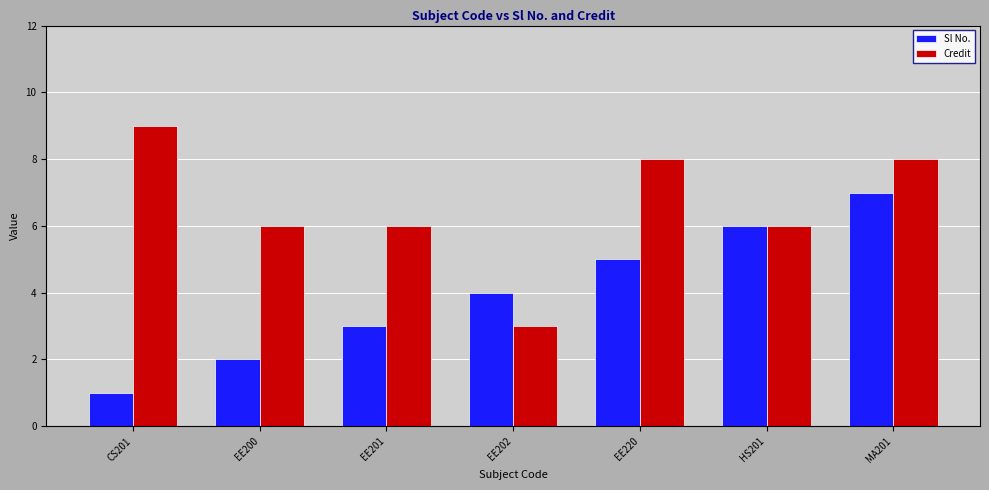

List the series in order of their peak value, highest first.

Credit, Sl No.